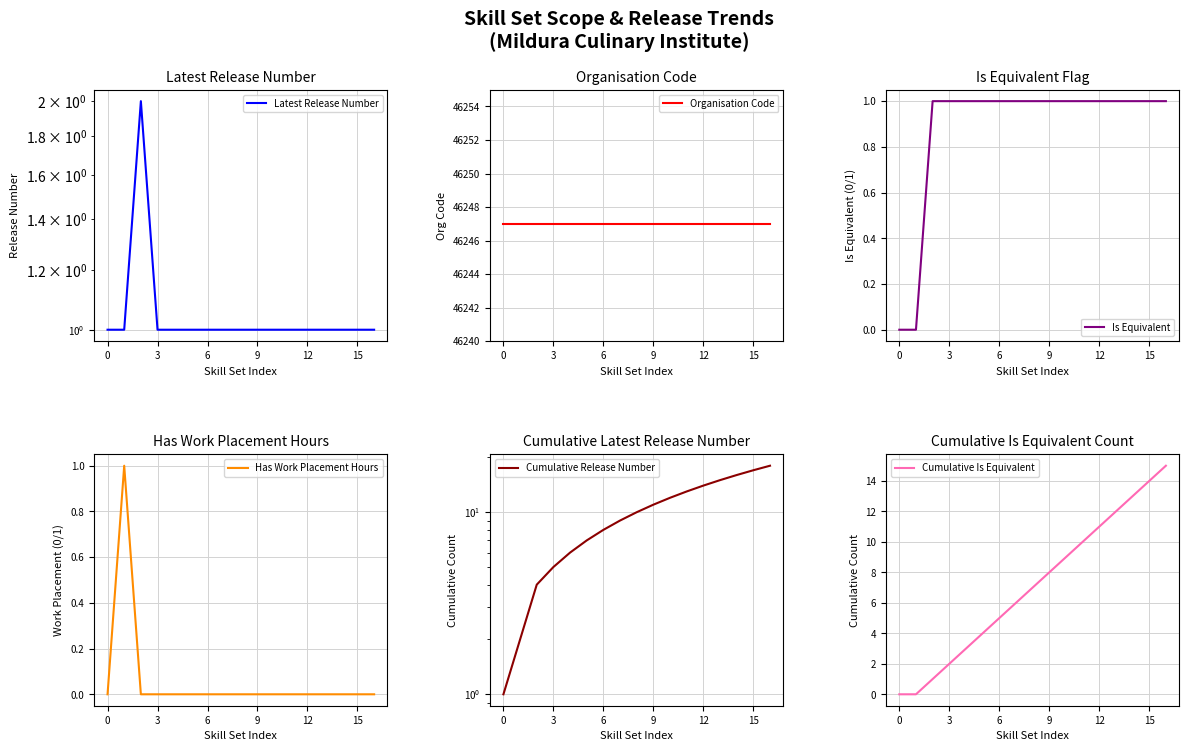

Is this an area chart (filled region under the line)?

No